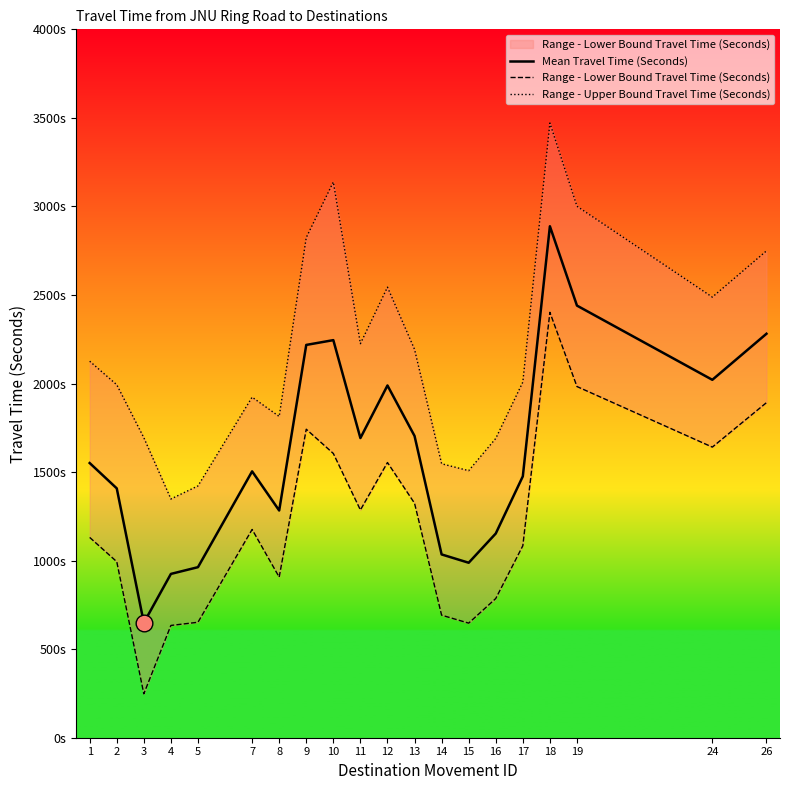

Where is the first local maximum for Mean Travel Time (Seconds)?

7